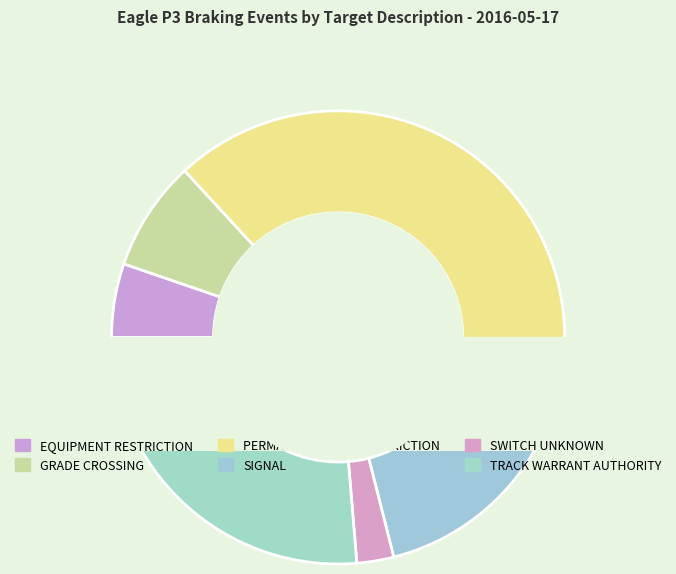

Is there any slice that represents more than half of the pie?

No